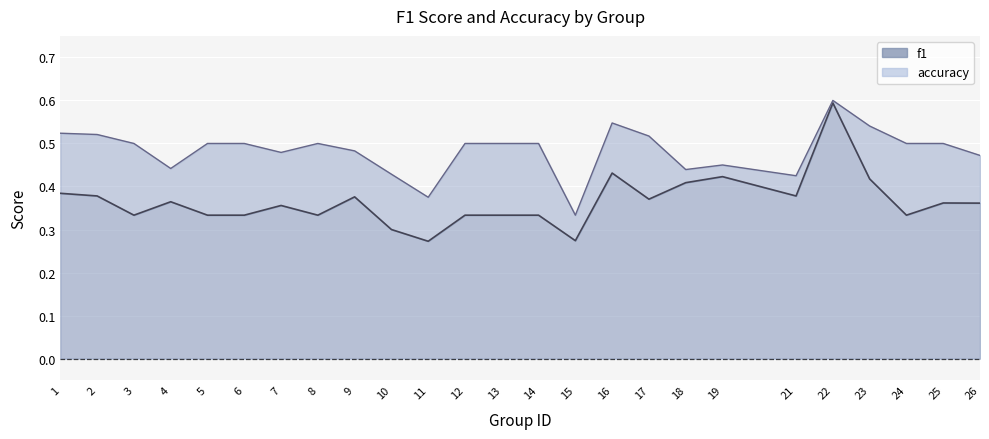

How many f1 values are between 0 and 1?

25